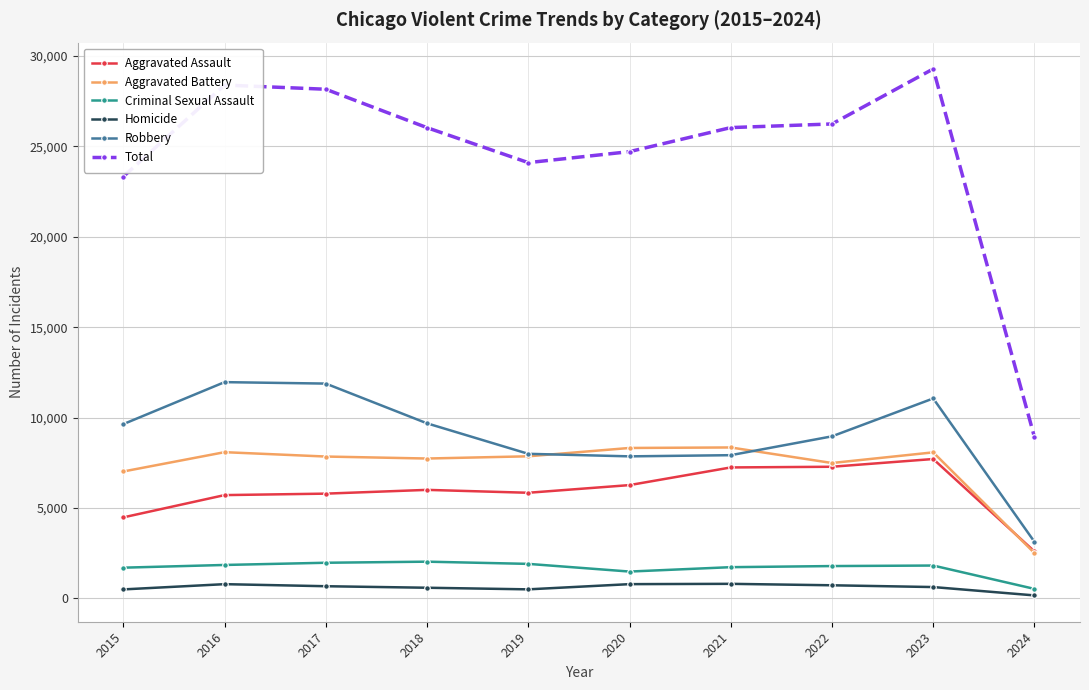

What is the highest value of the Total series?

29283